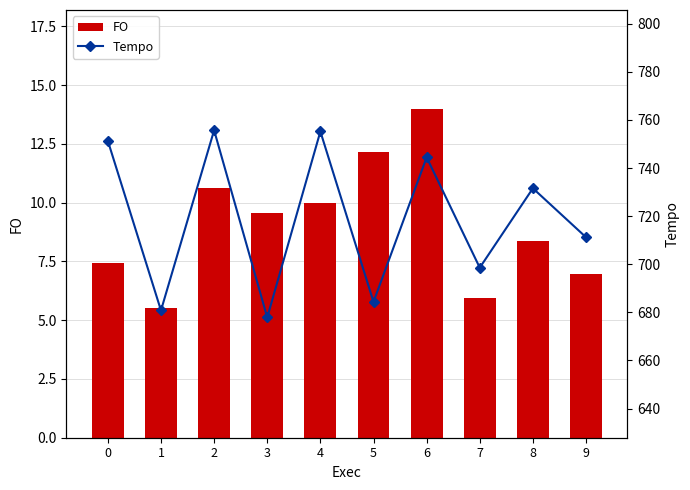

List the labels in order of FO value, smallest first.

1, 7, 9, 0, 8, 3, 4, 2, 5, 6